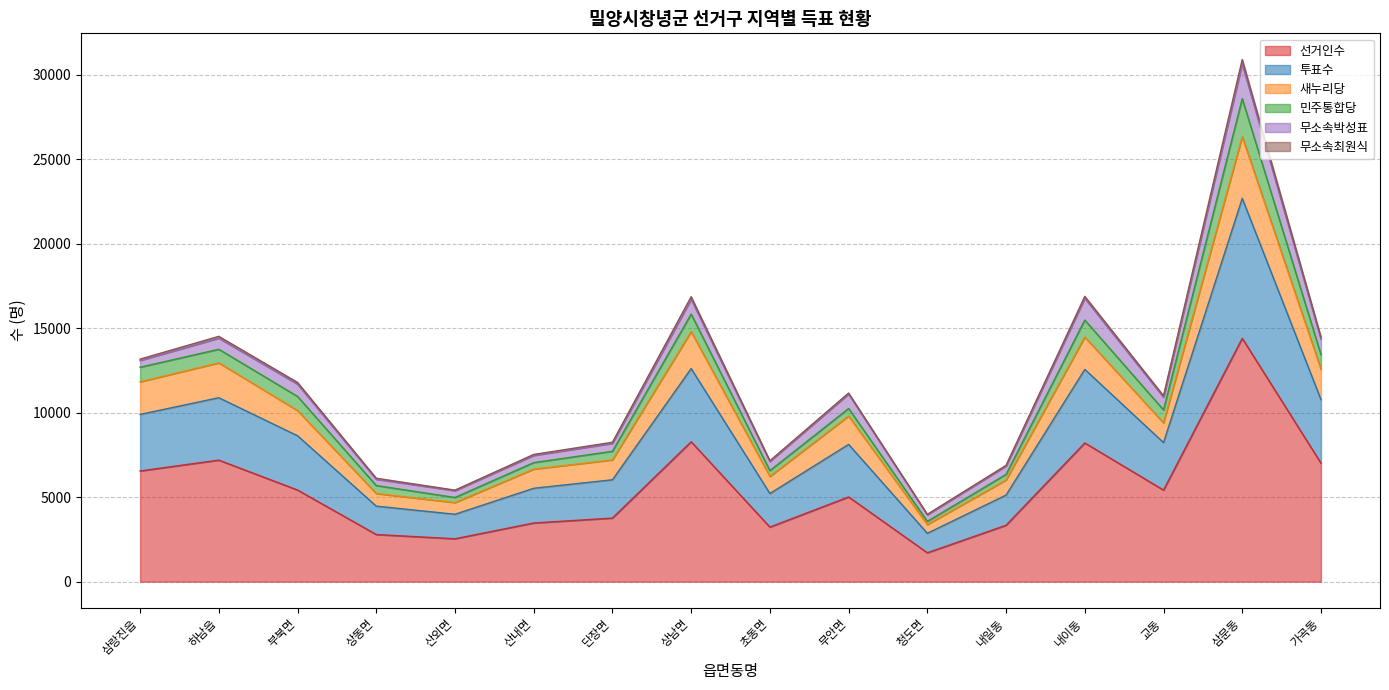

At which category is the sum across all series the highest?

삼문동